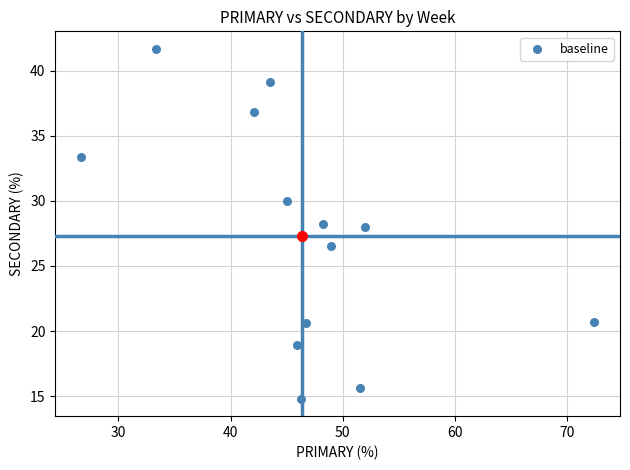

What is the range of X values (max minus min)?

45.7